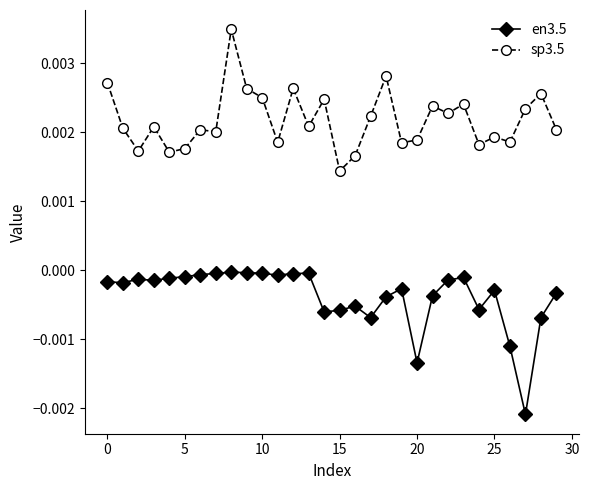

True or false: en3.5 and sp3.5 intersect in this chart.

False